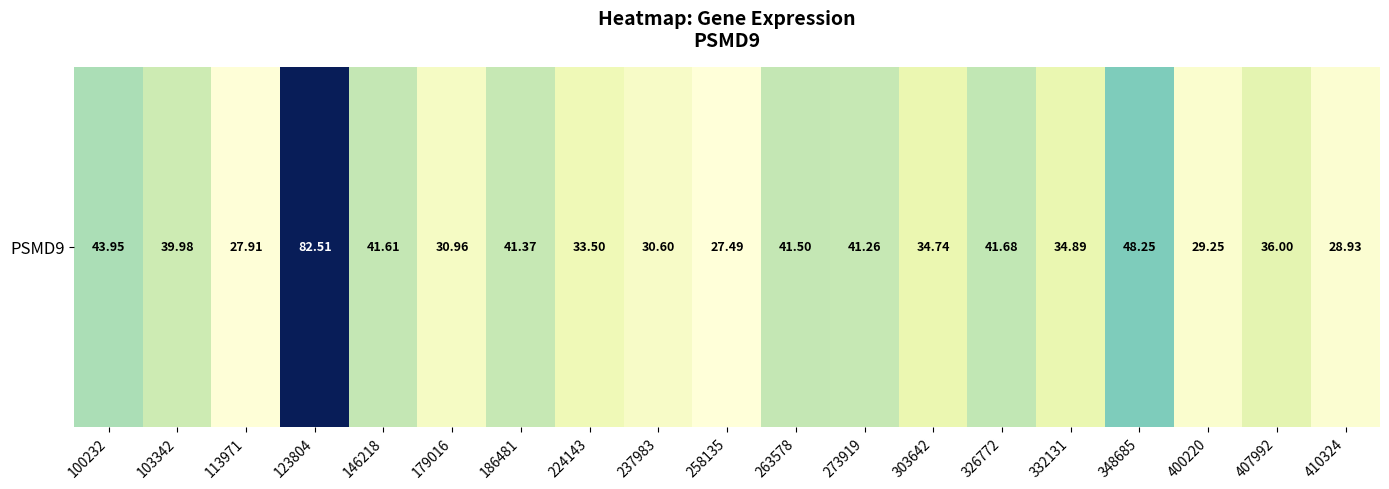

Where is the data nearest to the value 55?

348685